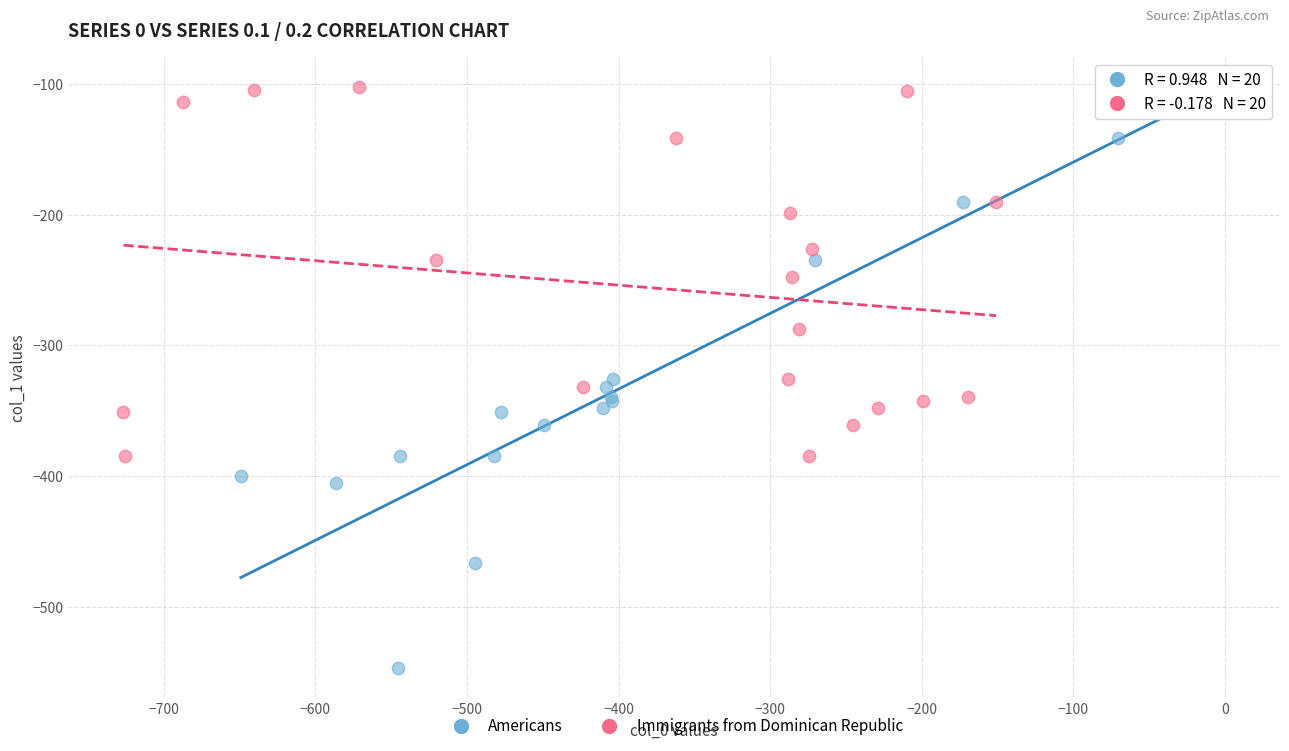

Which series has the largest Y range (max minus min)?

Americans